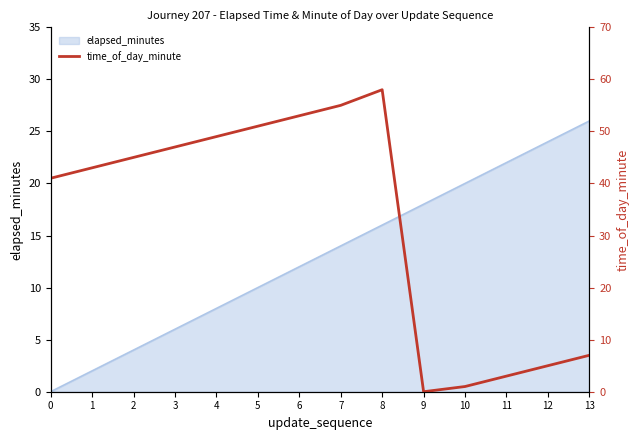

What is the ratio of the value at 7 to the value at 8?

0.9